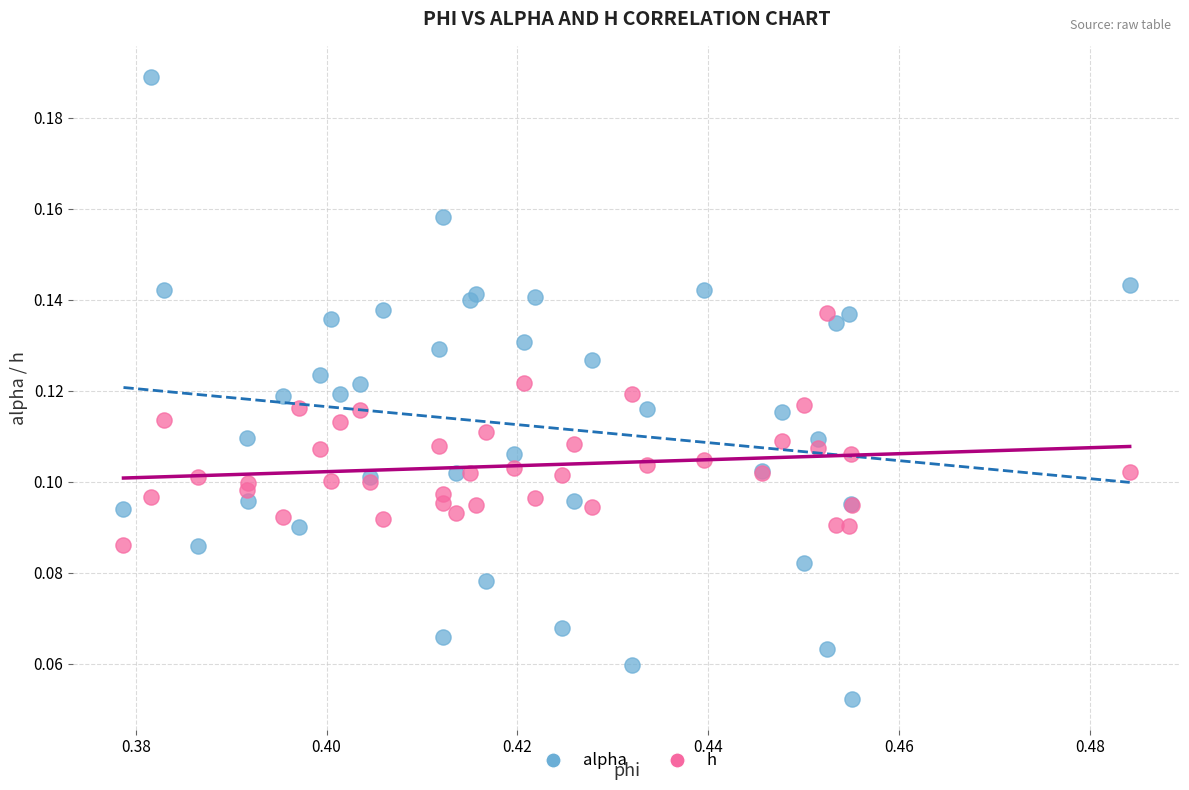

Which series contains the highest Y value?

alpha